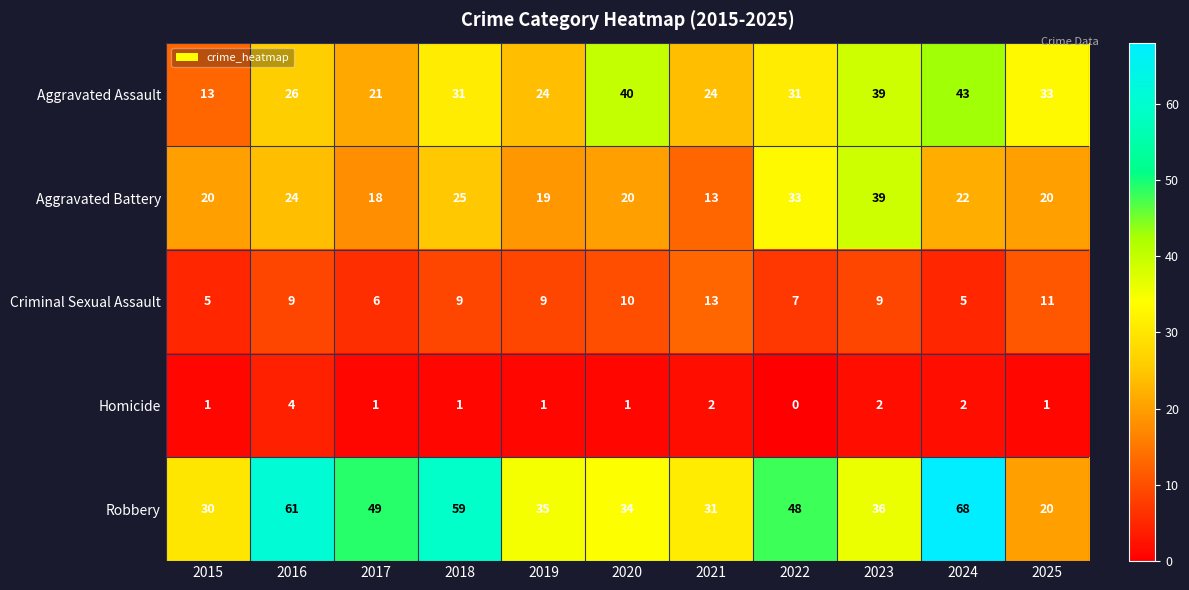

What is the maximum value shown in the chart?

68